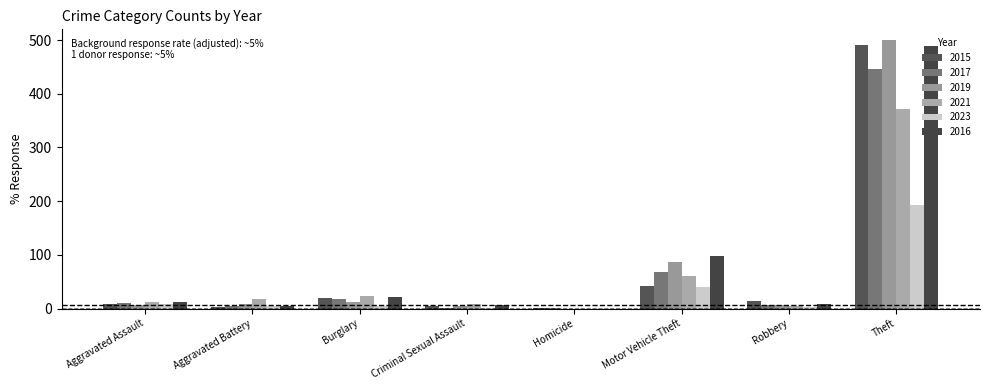

What is the lowest value of the 2017 series?

1